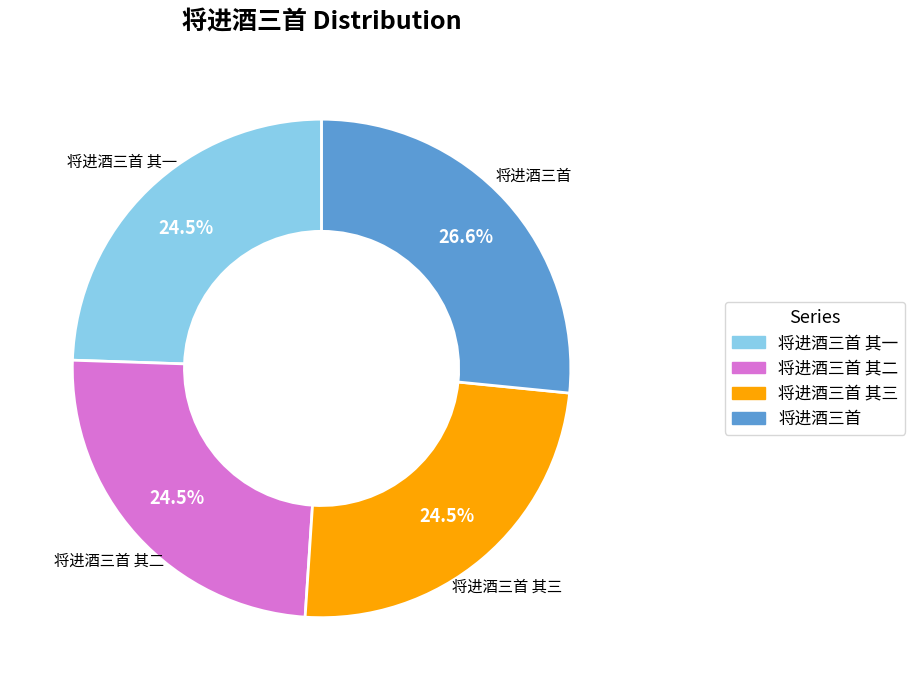

Is there any slice that represents more than half of the pie?

No